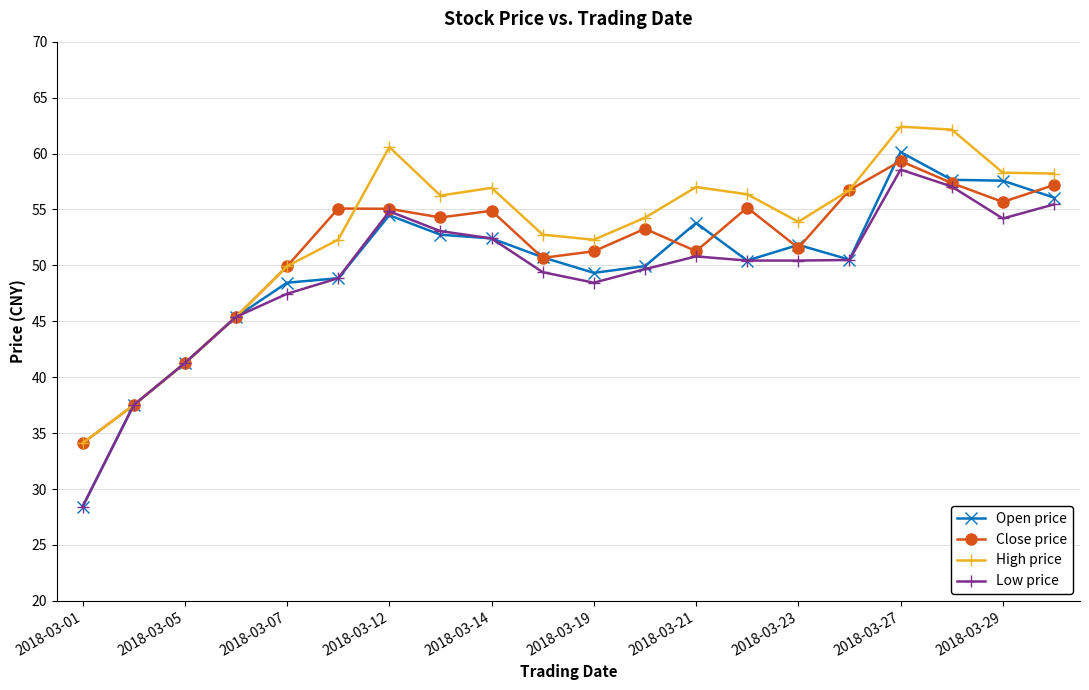

Rank the series by their maximum value, from highest to lowest.

High price, Open price, Close price, Low price